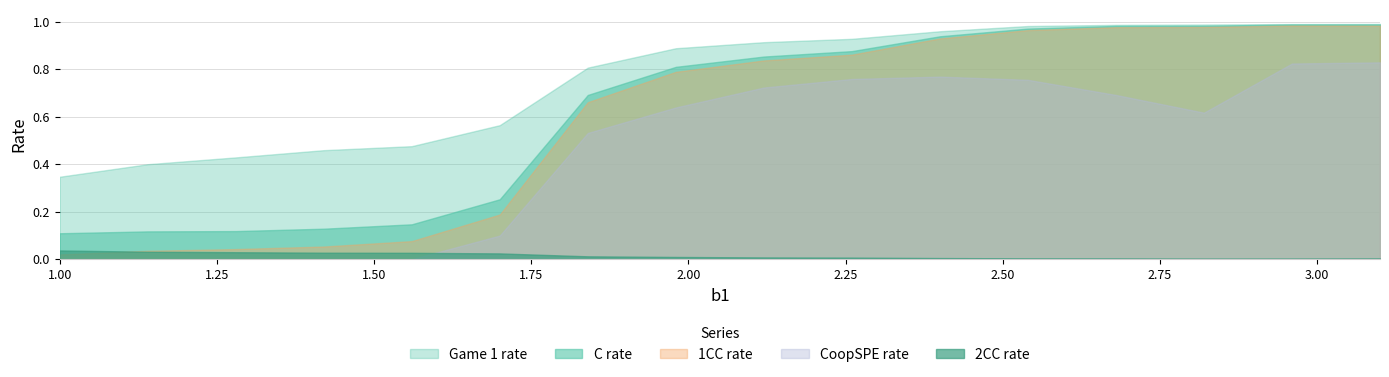

Is the value of 1CC rate at 12 greater than the value of 2CC rate at 4?

Yes